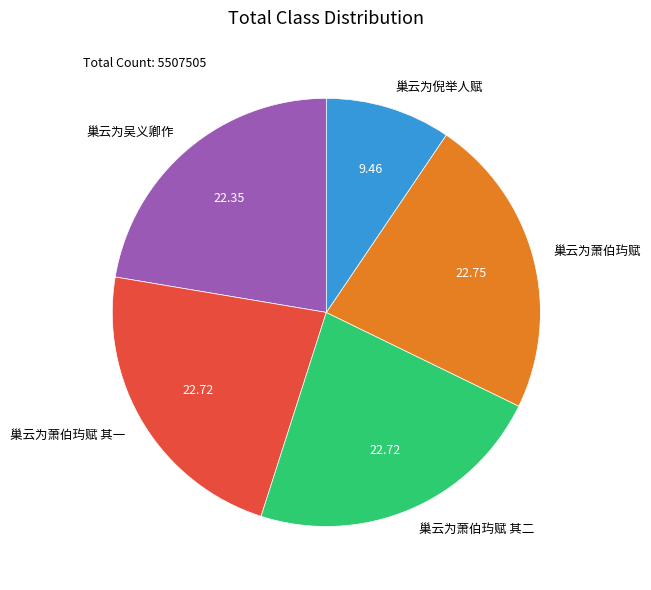

Which slice is the smallest?

巢云为倪举人赋